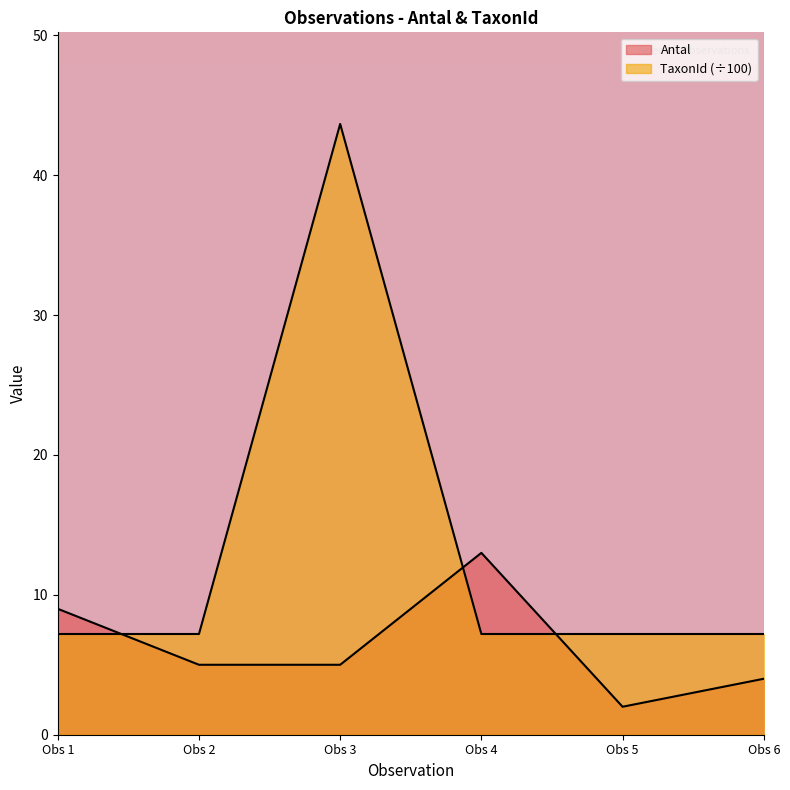

How many lines are shown in the chart?

2